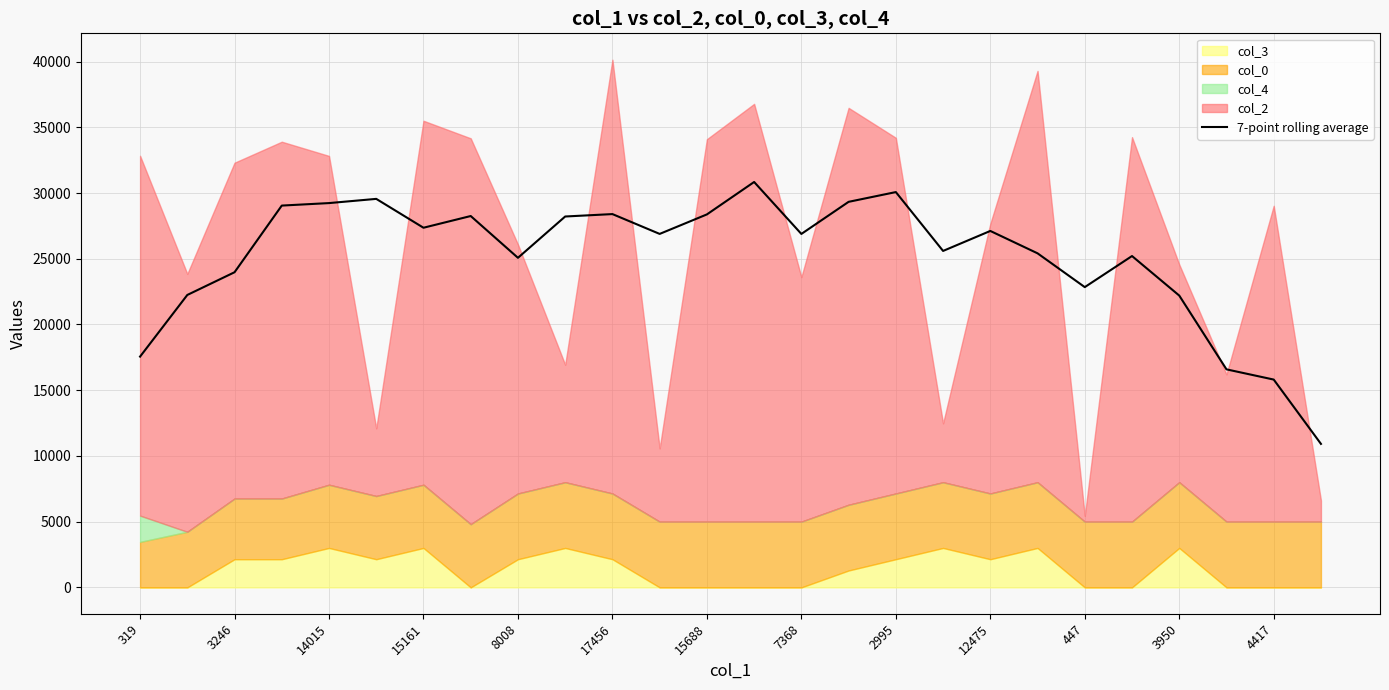

Does the chart display data point markers on the line(s)?

No